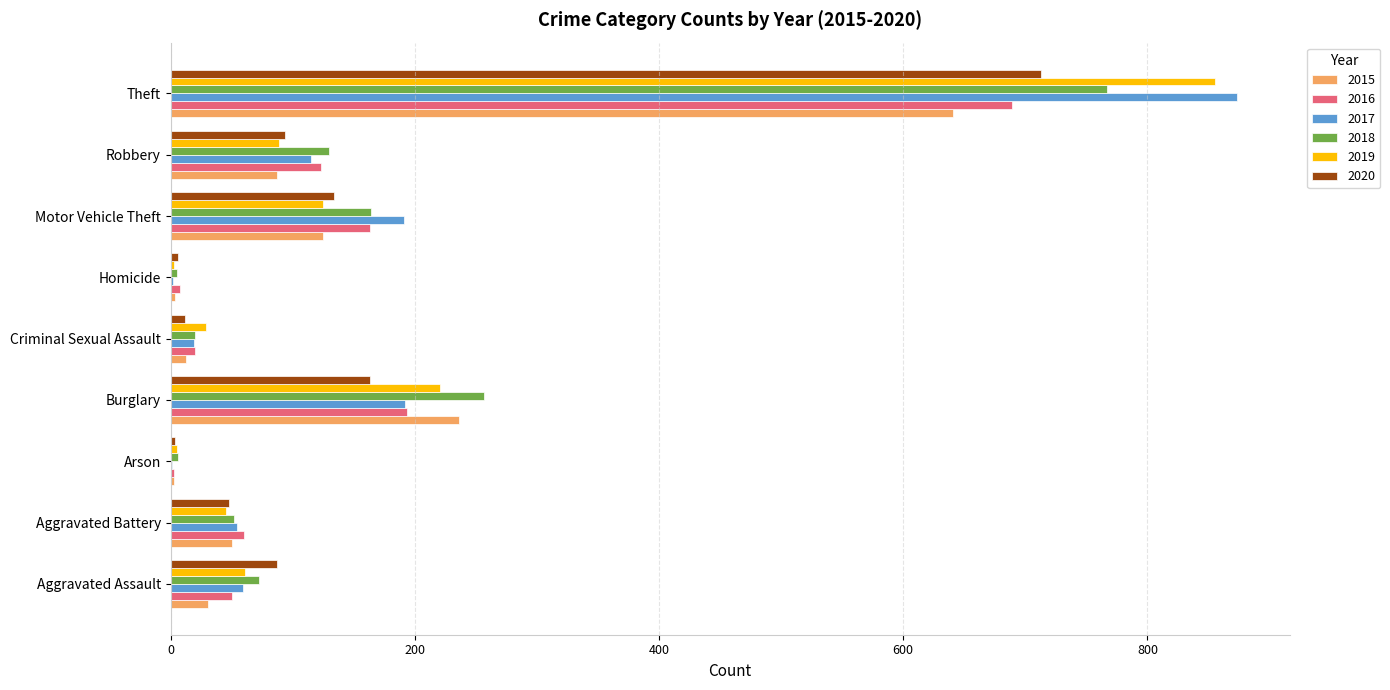

What is the total value across all series at Aggravated Assault?

360